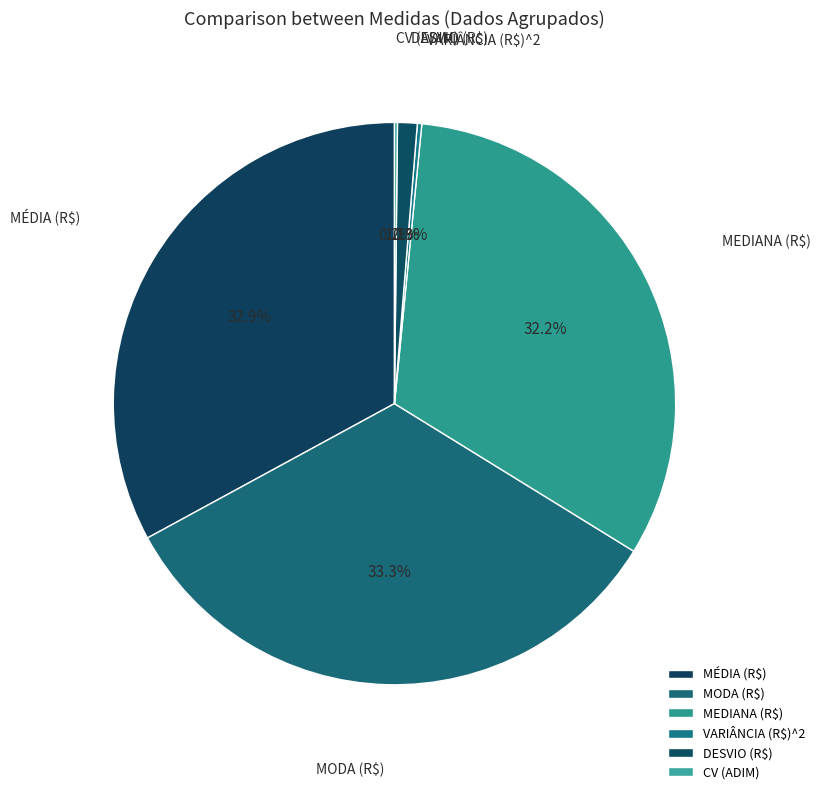

The DESVIO (R$) slice represents 11% of the pie. True or false?

False